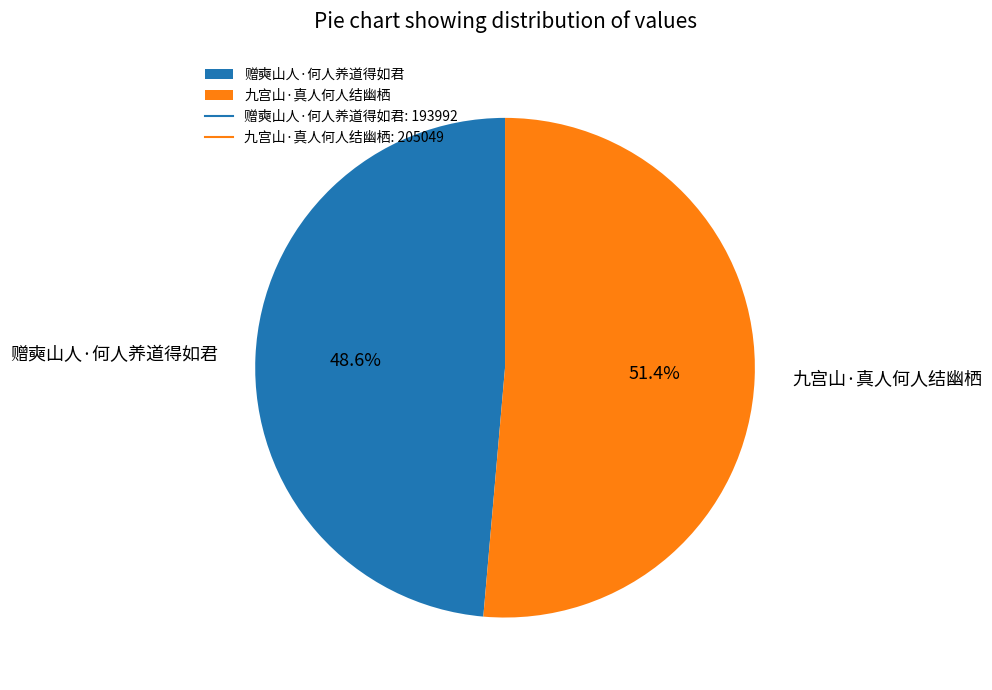

Between 赠奭山人·何人养道得如君 and 九宫山·真人何人结幽栖, which is larger?

九宫山·真人何人结幽栖